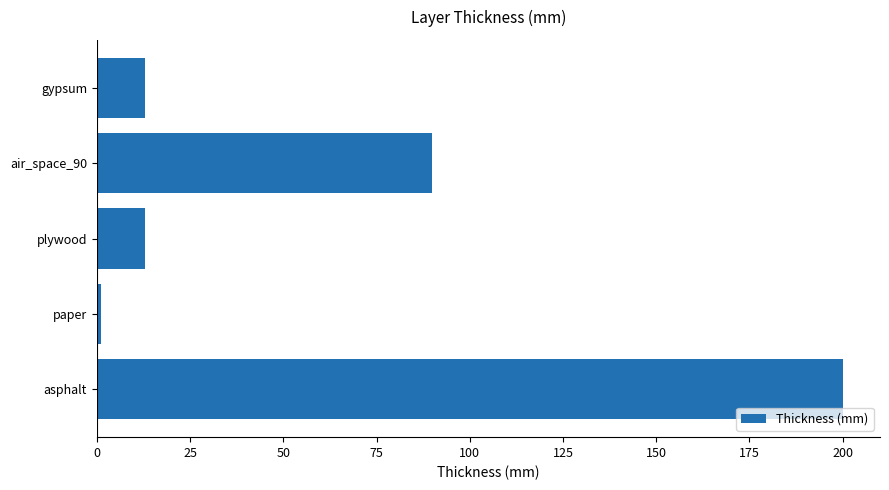

What is the change in value from asphalt to air_space_90?

-110